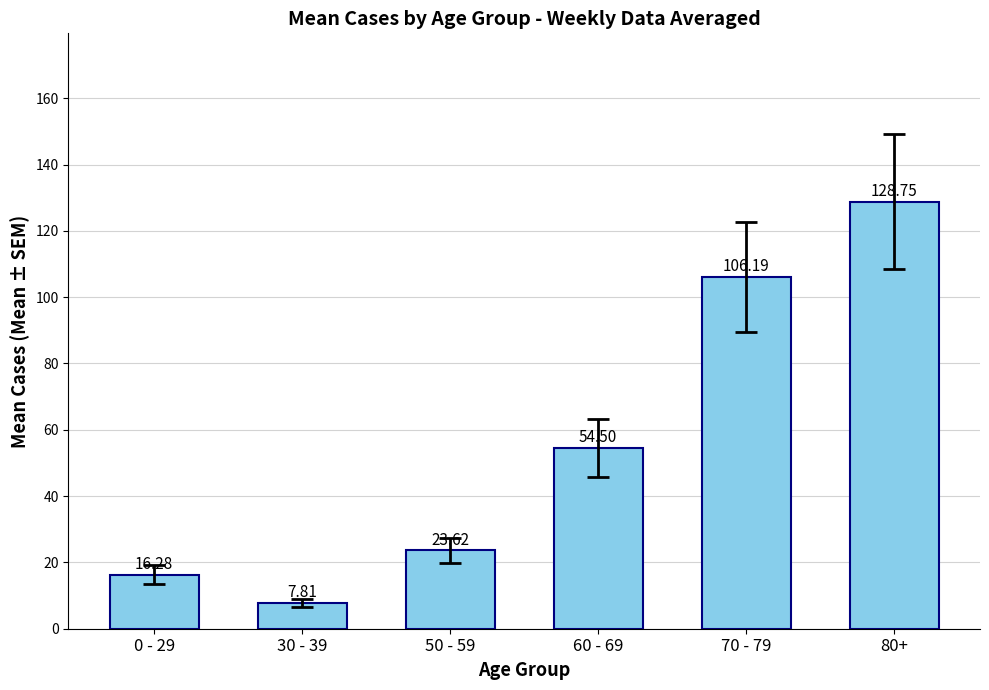

At which label is the value closest to 68?

60 - 69